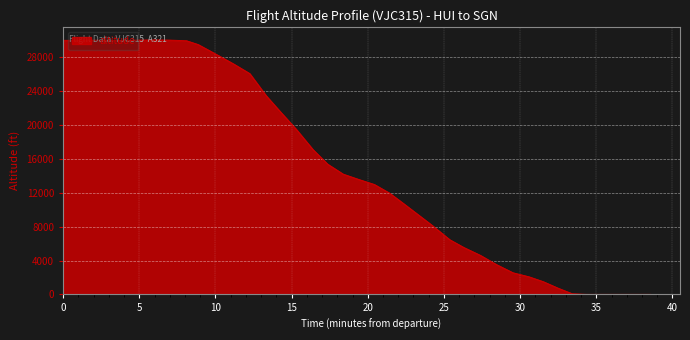

What is the difference between the maximum and minimum values?

30050